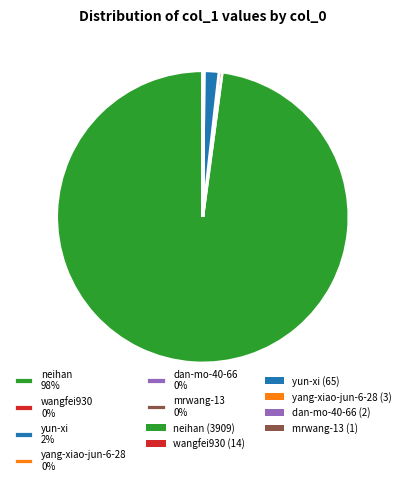

Which has a higher value, neihan 98% or wangfei930 0%?

neihan 98%